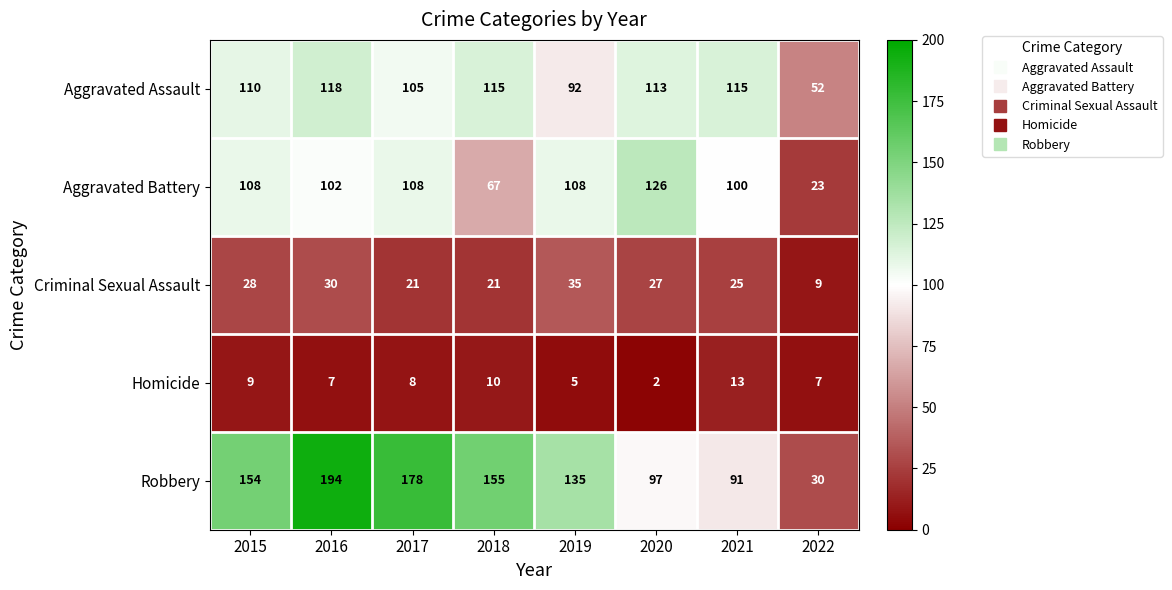

At which category is the sum across all series the highest?

2016